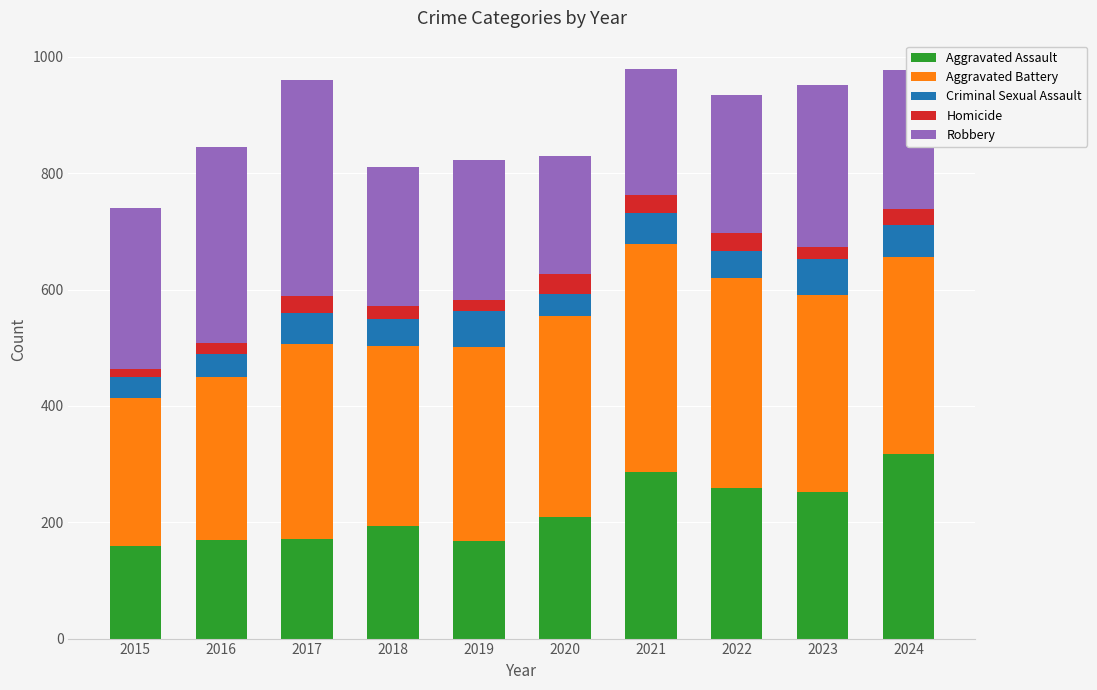

What is the difference between the Aggravated Assault values at 2022 and 2018?

66